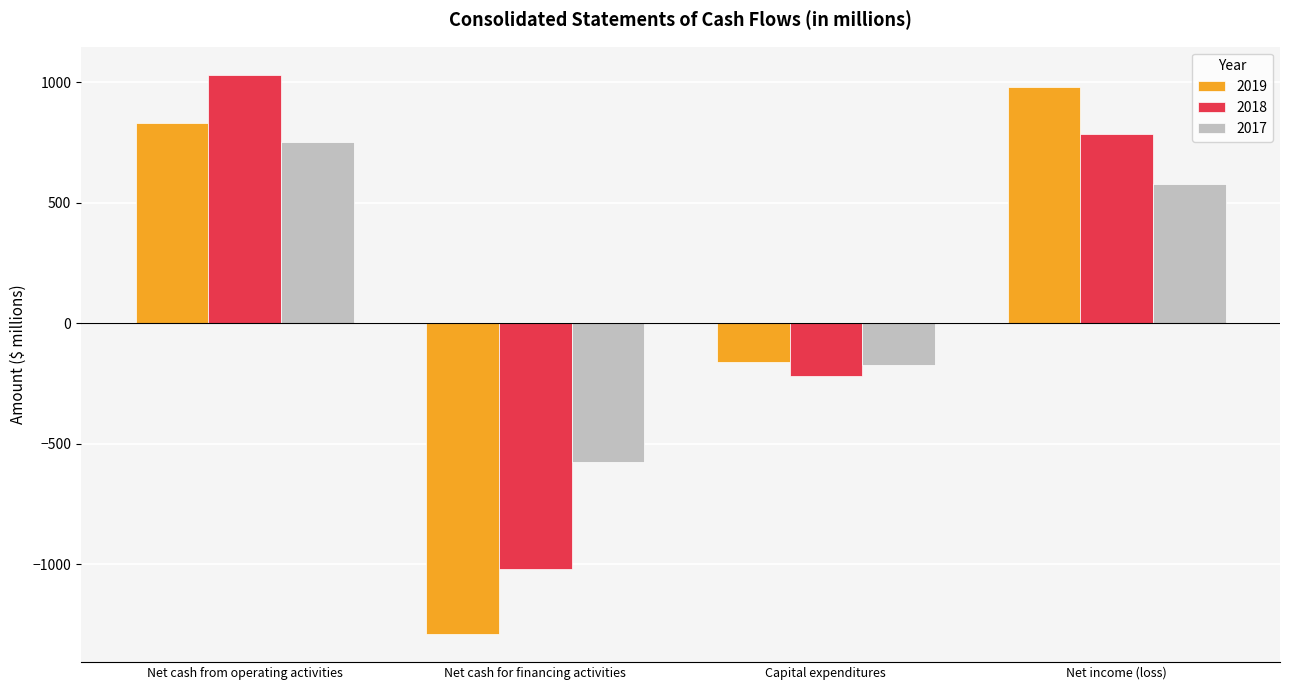

Reading left to right, what are all the values shown in this chart?

2019: 833	-1291	-162	980
2018: 1032	-1020	-219	784
2017: 751	-577	-173	580